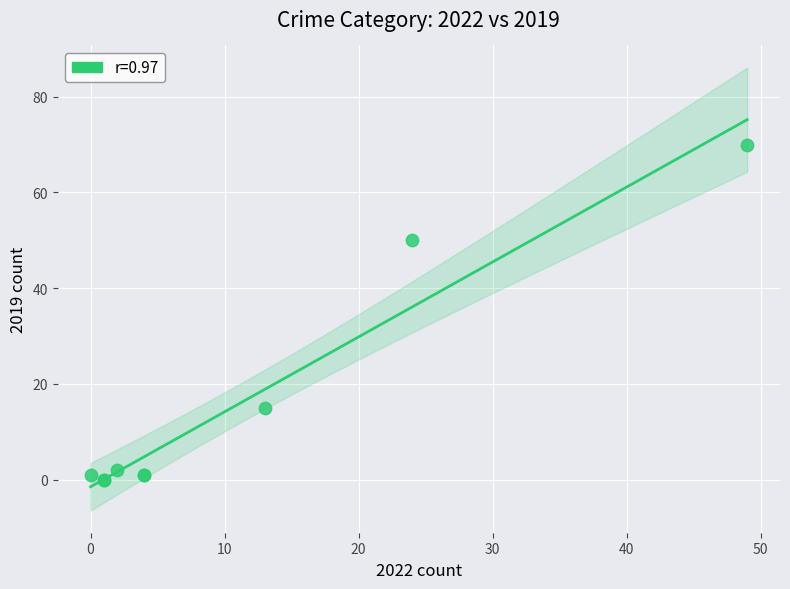

What Y value in the scatter plot is closest to 35?

50